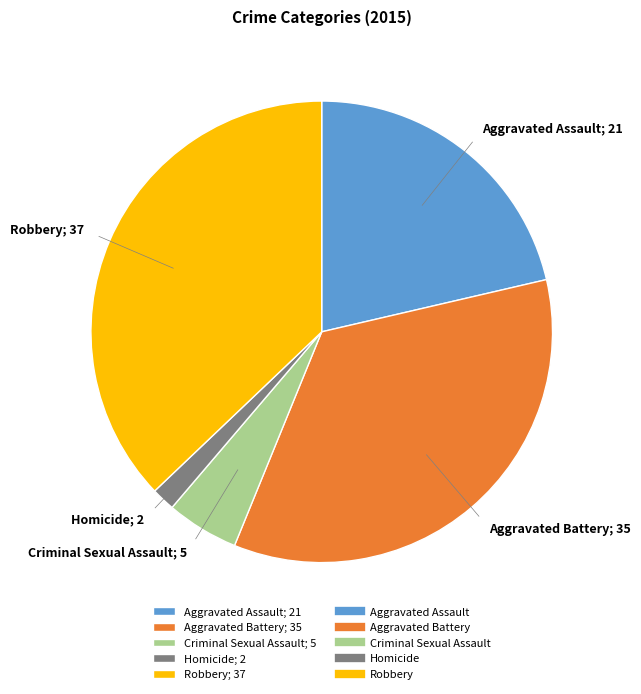

Do Aggravated Assault; 21 and Homicide; 2 together represent more than half of the pie?

No